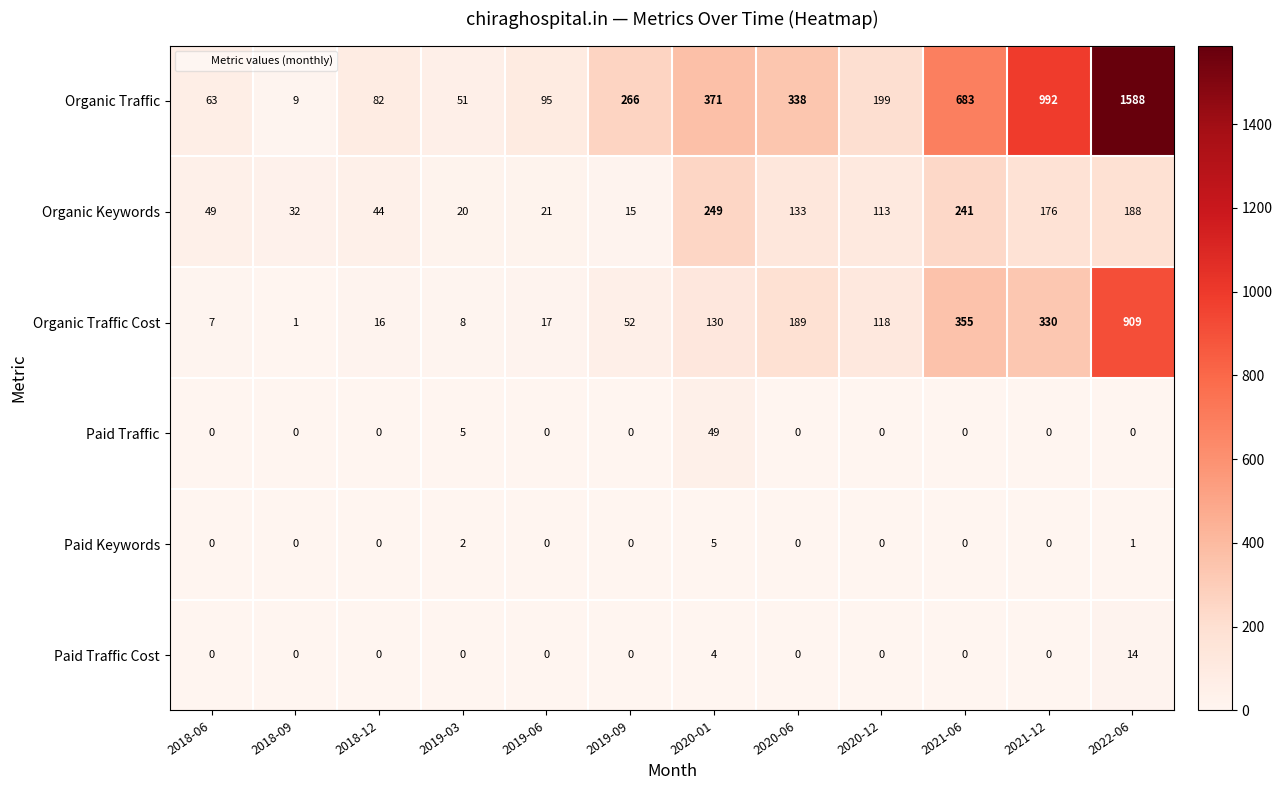

List the series in order of their peak value, highest first.

Organic Traffic, Organic Traffic Cost, Organic Keywords, Paid Traffic, Paid Traffic Cost, Paid Keywords